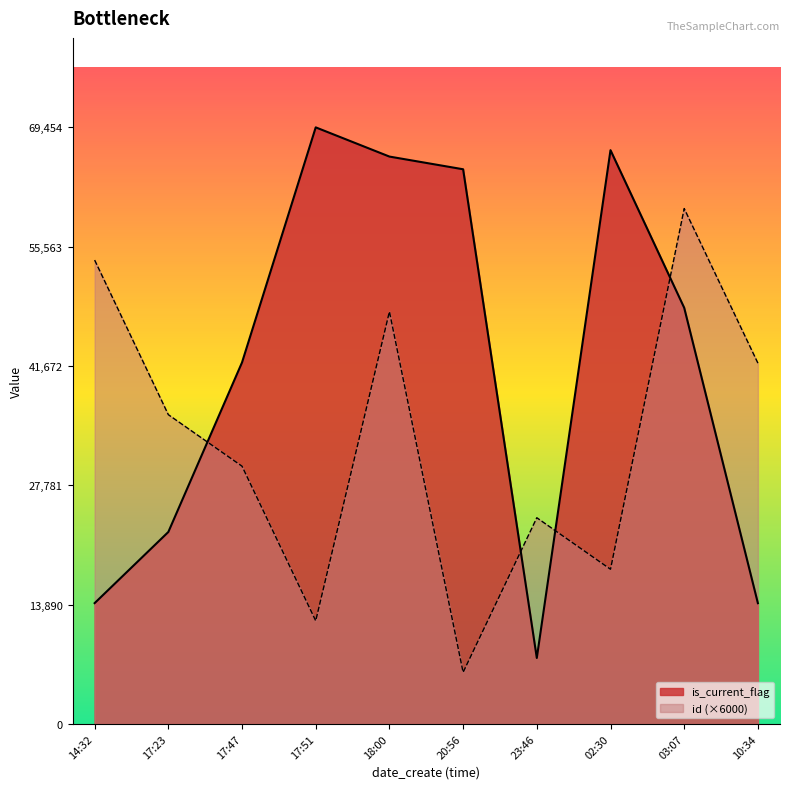

List the series in order of their peak value, lowest first.

id (×6000), is_current_flag